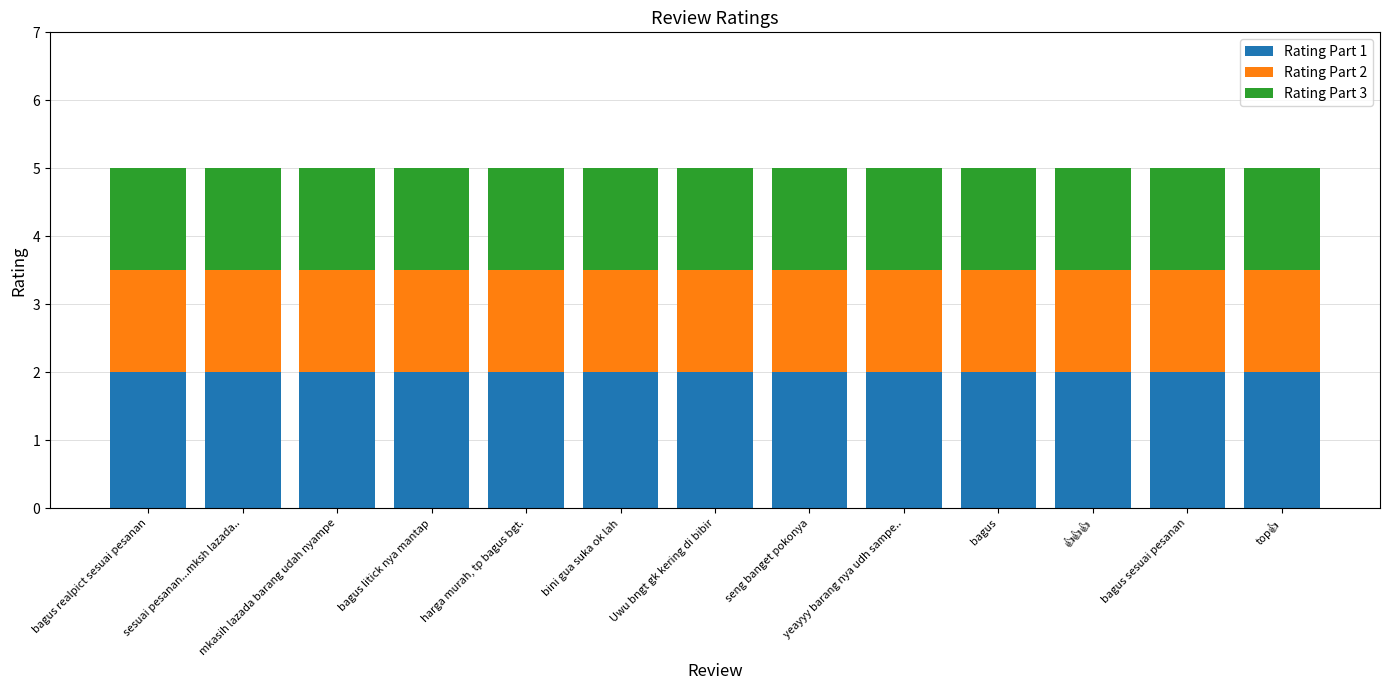

The value of Rating Part 1 at bagus litick nya mantap is 2.0. True or false?

True